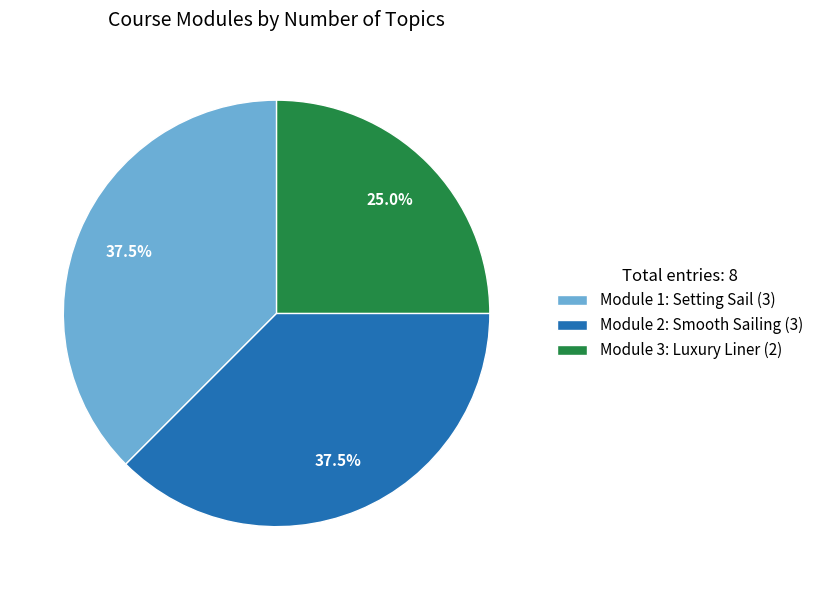

What percentage do Module 3: Luxury Liner and Module 1: Setting Sail together represent?

62.5%